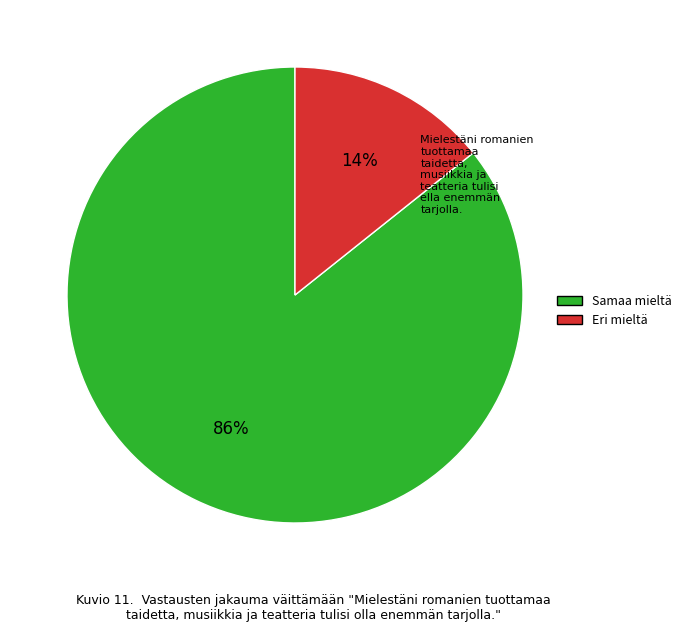

Which has a higher value, Samaa mieltä or Eri mieltä?

Samaa mieltä